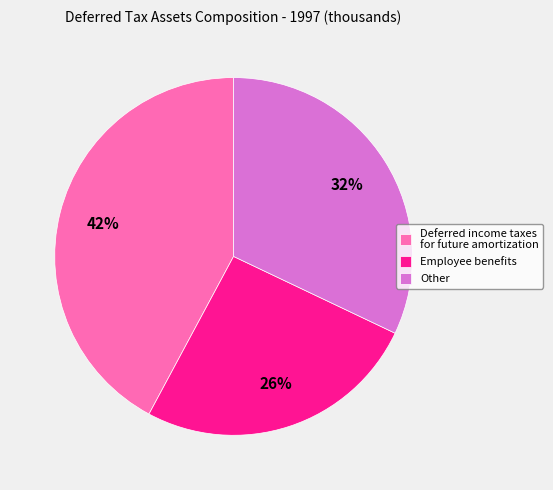

True or false: Deferred income taxes for future amortization accounts for 42% of the total.

True